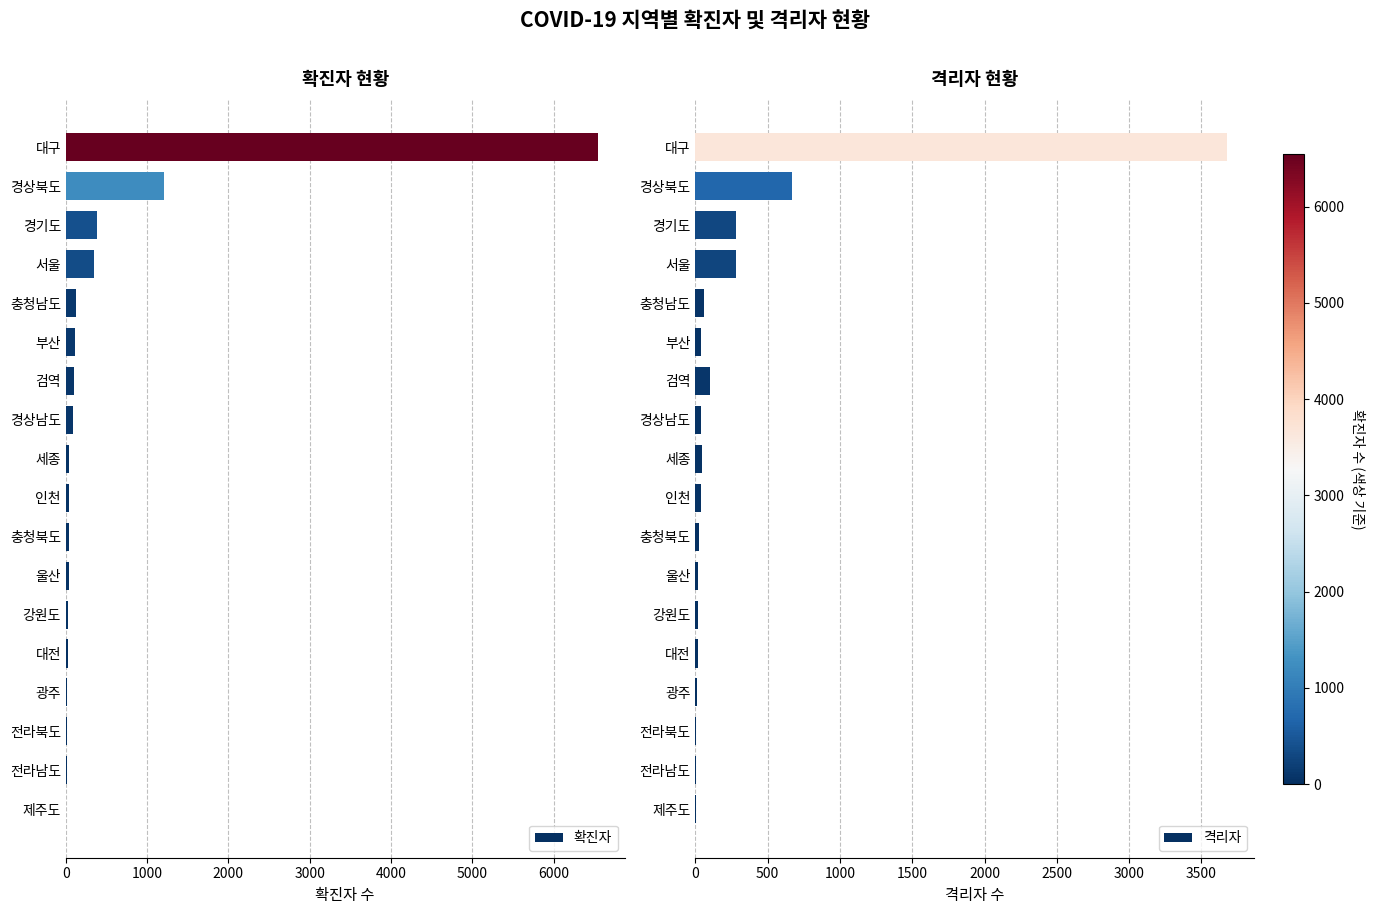

What is the highest value of the 확진자 series?

6546